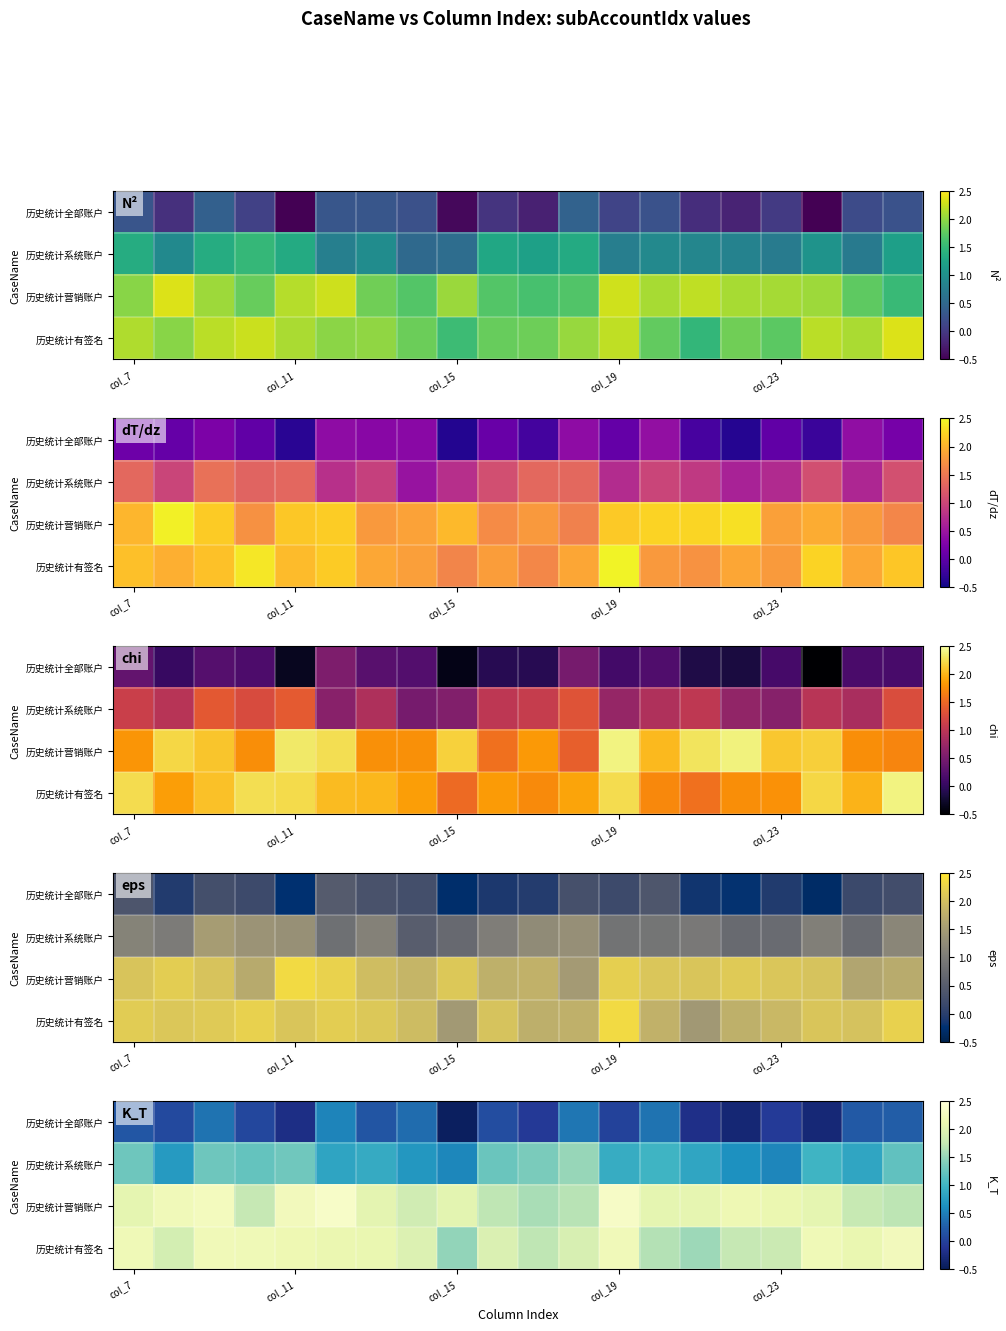

What is the sum of all 历史统计全部账户 values?

1.6